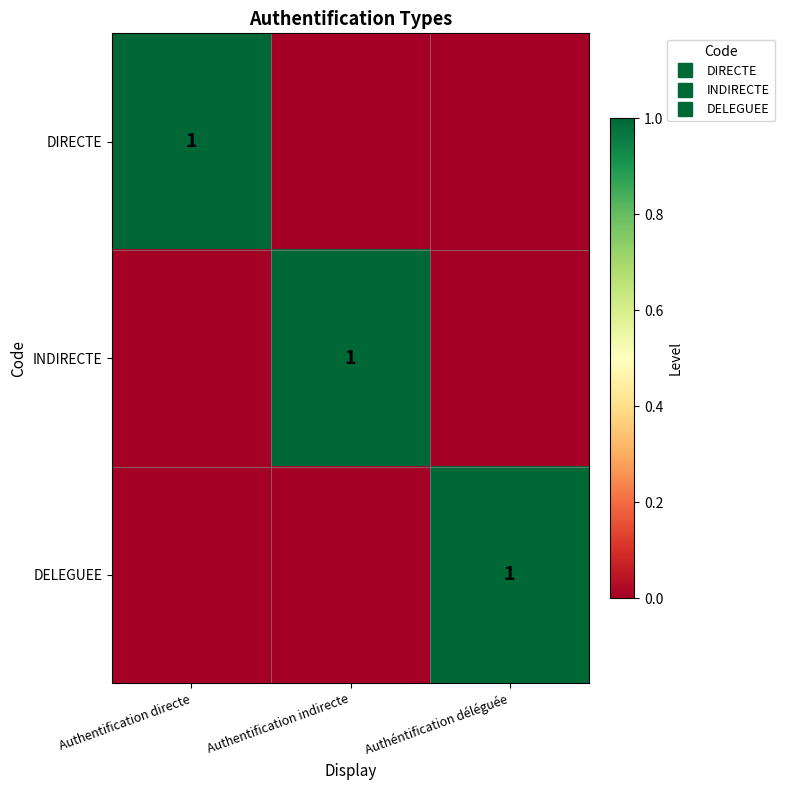

At how many categories does at least one series exceed 0?

3